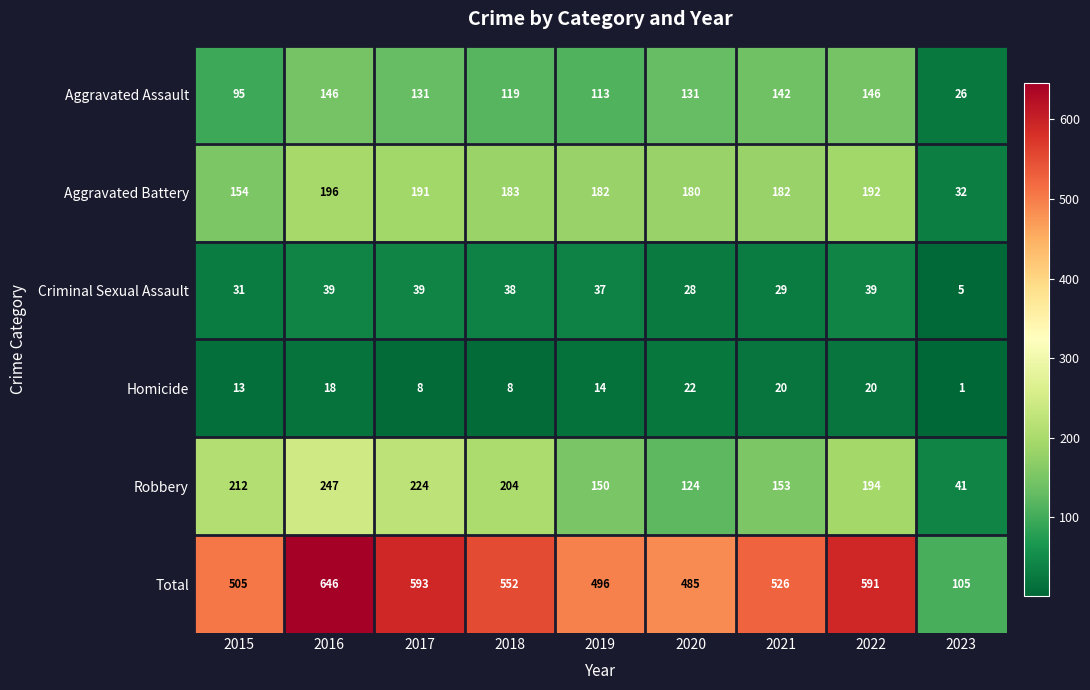

What is the difference between the second highest and minimum values in the Aggravated Assault series?

120